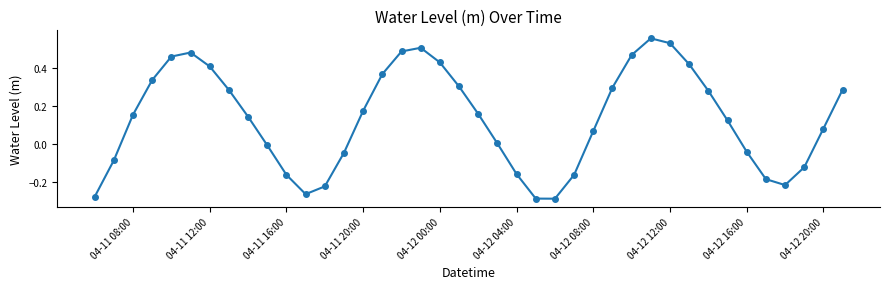

How many series are shown in this chart?

1